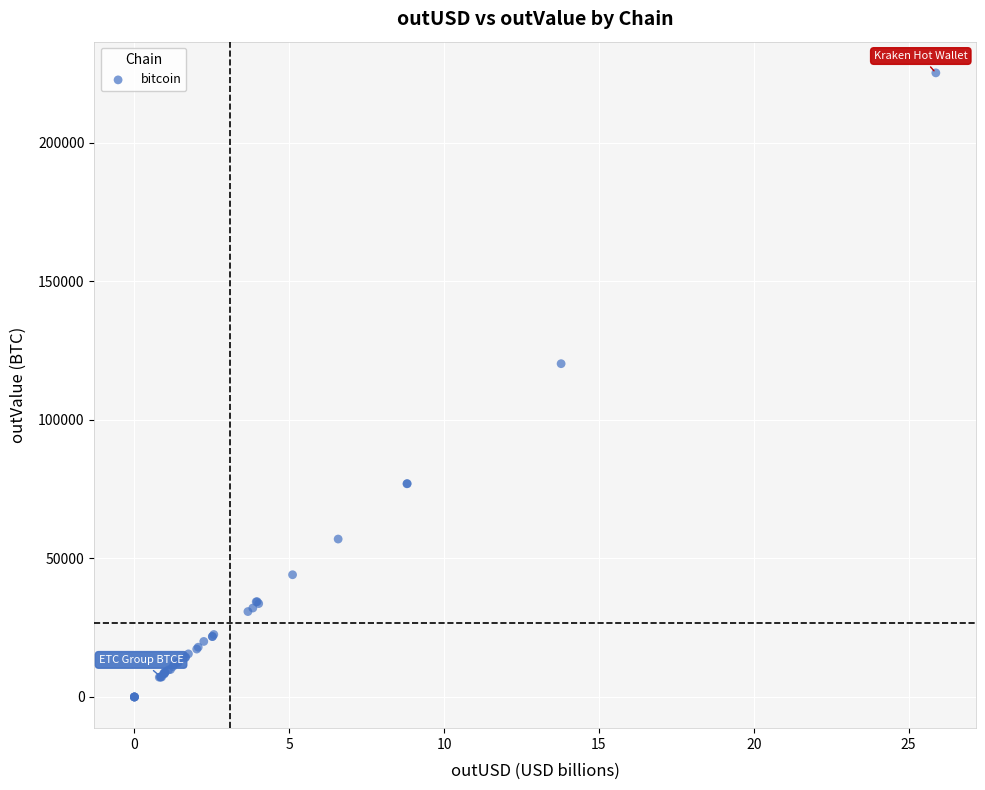

What Y value in the scatter plot is closest to 112658?

120322.1